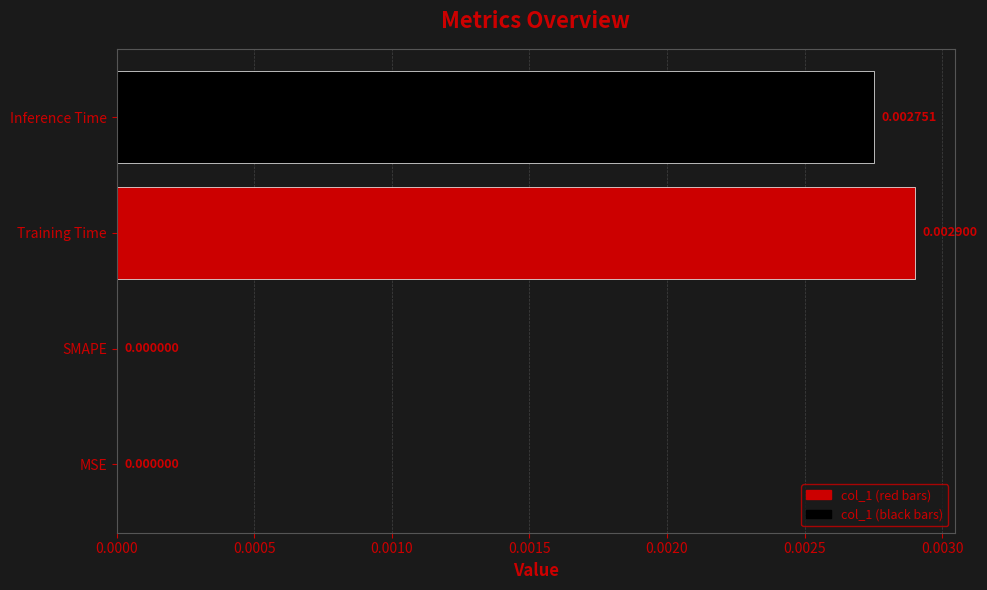

Between Inference Time and SMAPE, which is larger?

Inference Time